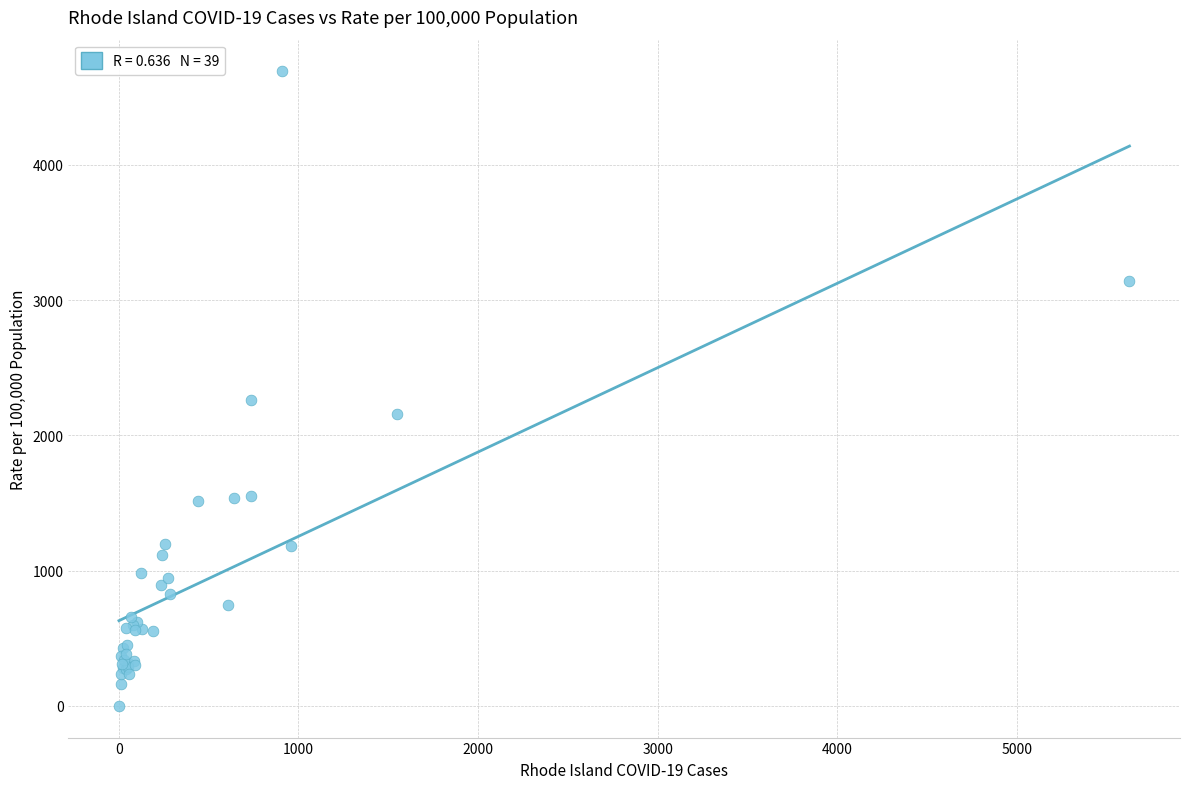

What Y value in the scatter plot is closest to 2345?

2264